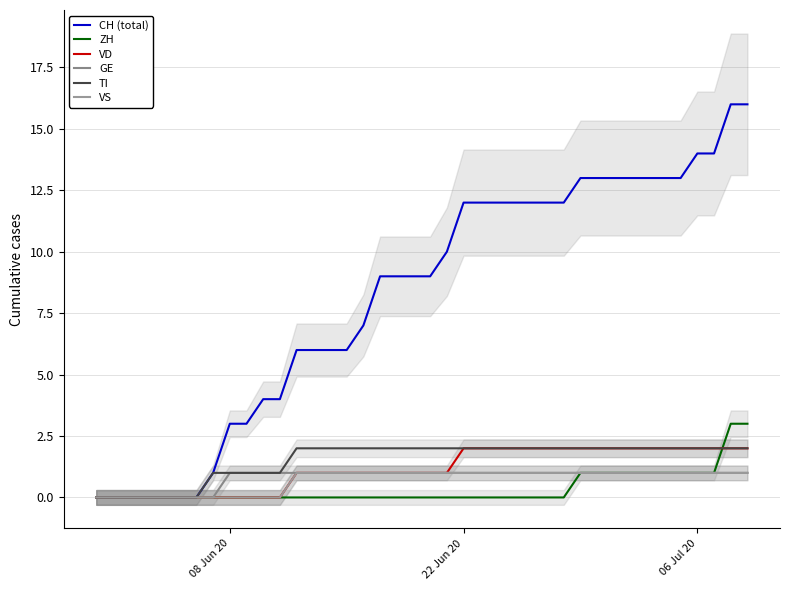

What is the greatest value displayed?

16